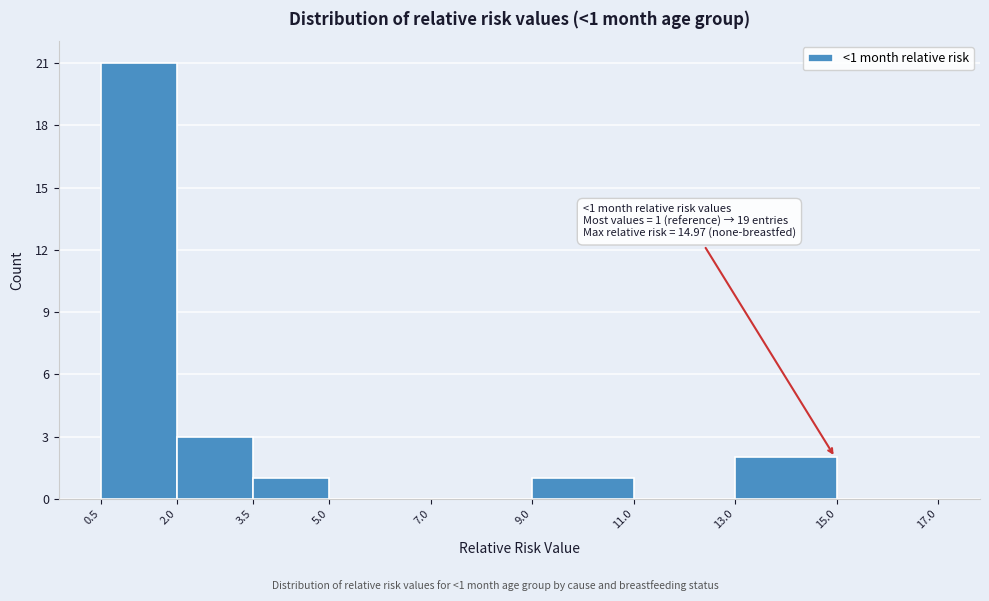

Which range on the x-axis has the tallest bar?

0.5 to 2.0